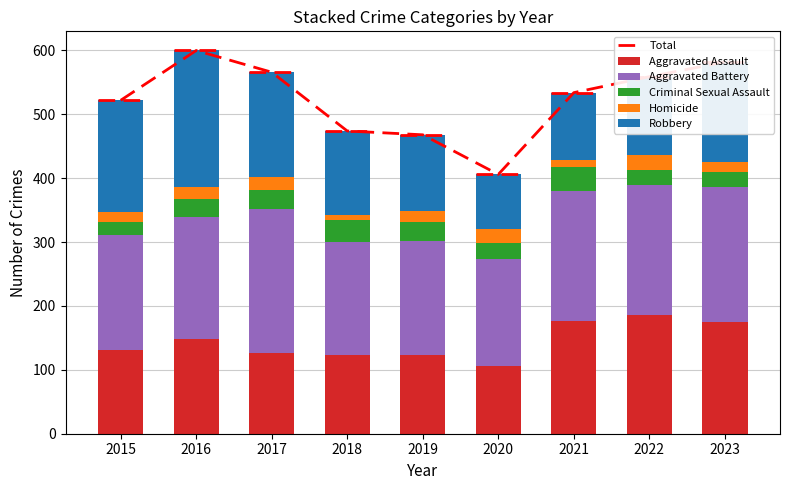

What is the sum of all Aggravated Assault values?

1295